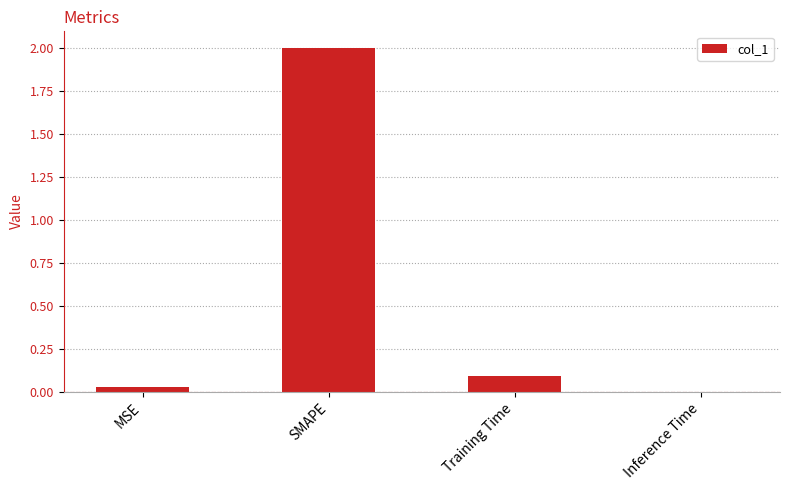

Which category has the highest value across all series?

SMAPE